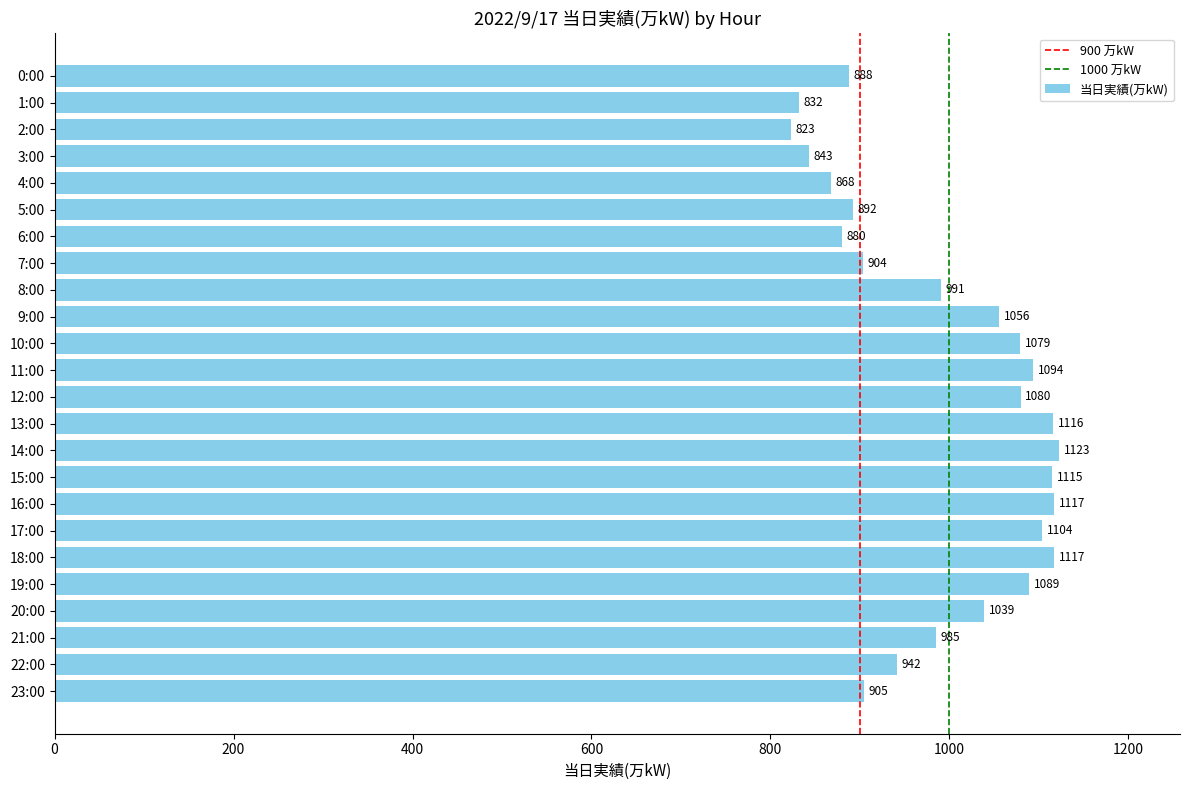

What is the label of the 17th bar from the bottom?

7:00